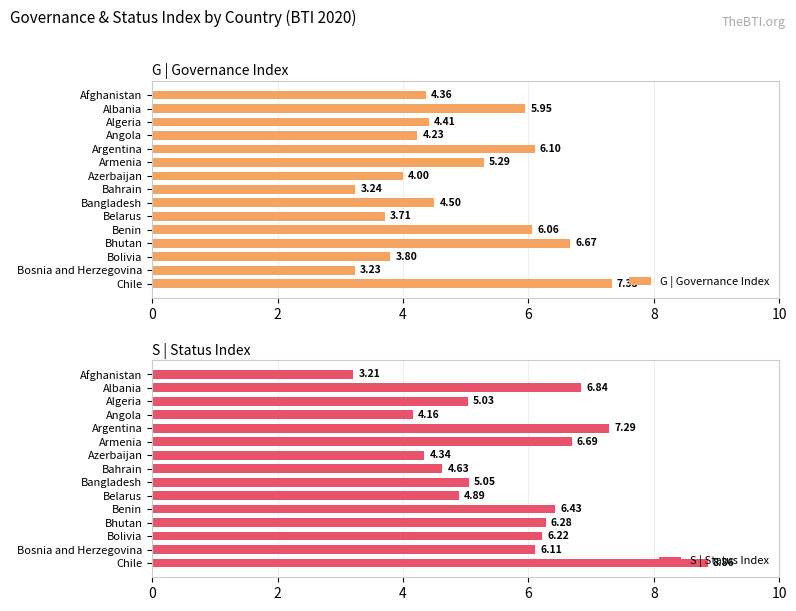

How many data points in G | Governance Index are above 4?

10